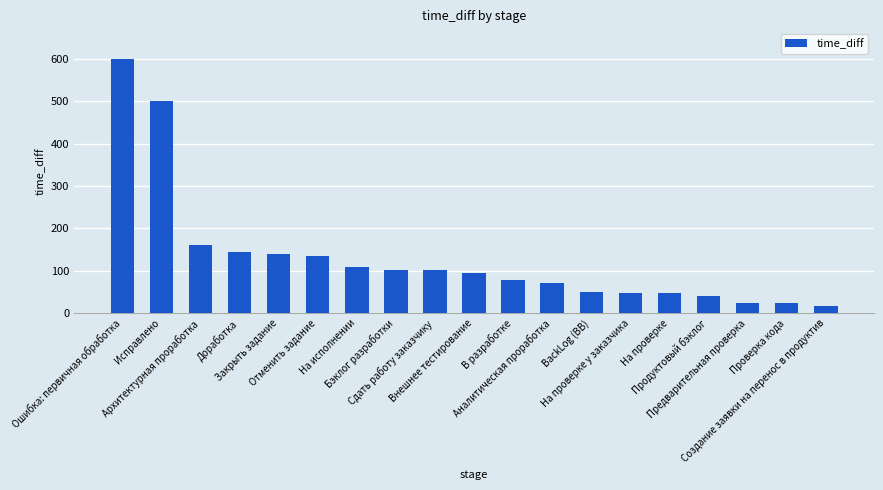

What is the average value?

131.3